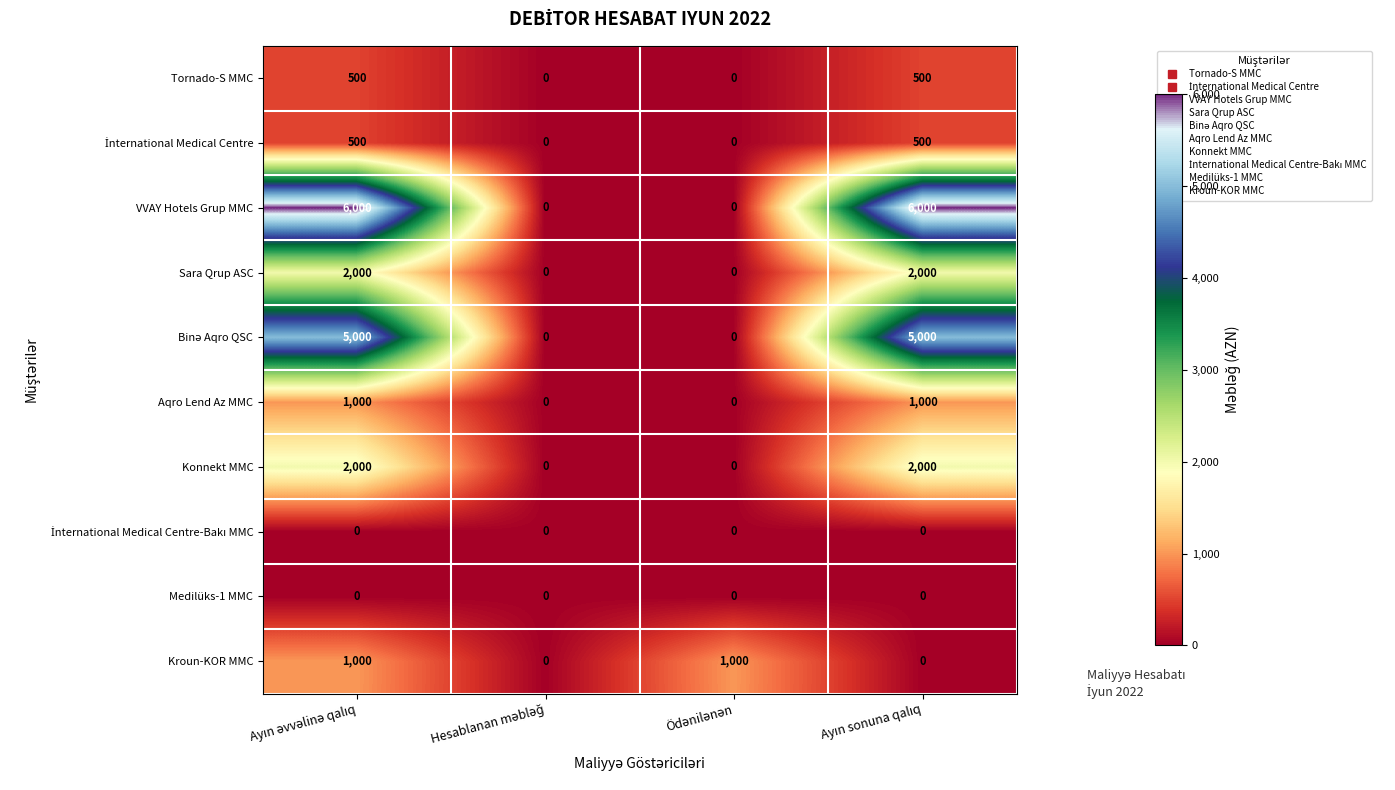

At how many categories does at least one series exceed 103?

3